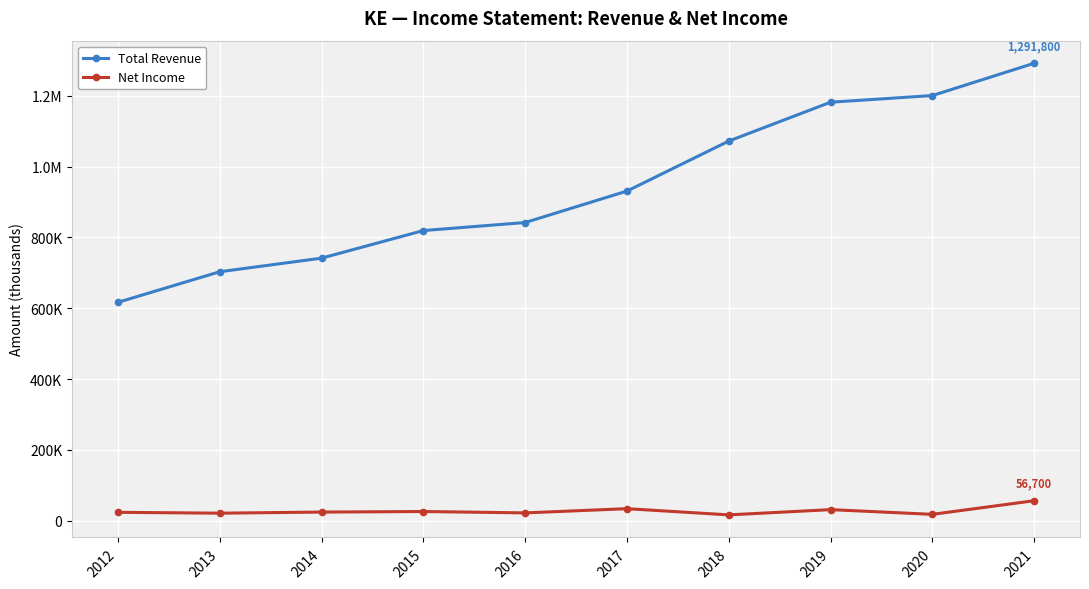

Between 2018 and 2021, which series saw the biggest shift?

Total Revenue